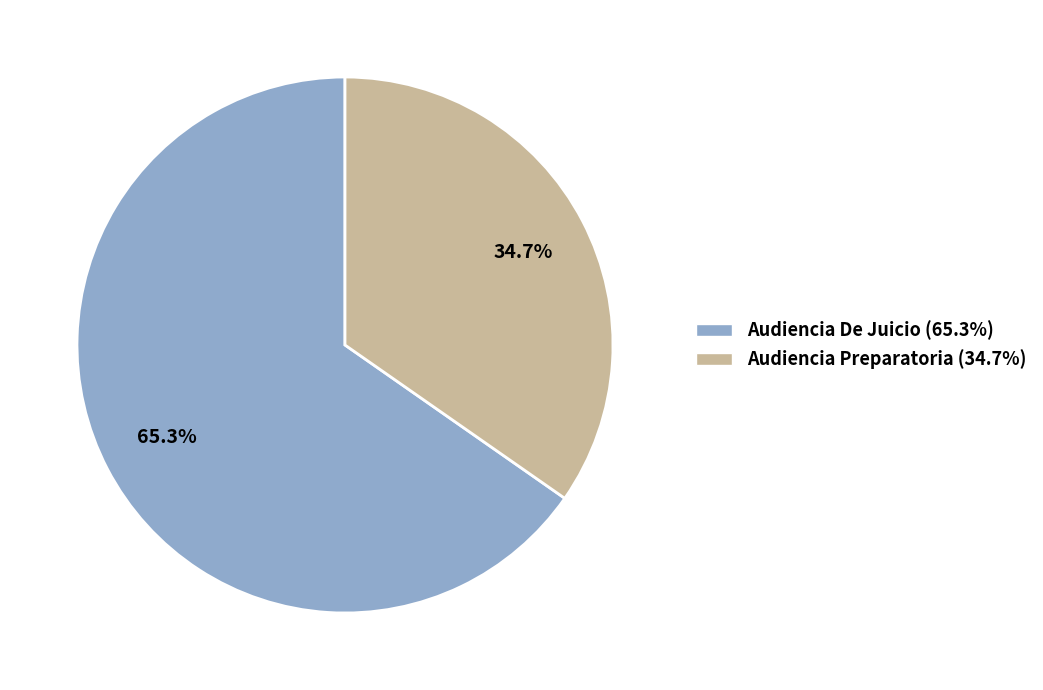

Is it true that Audiencia Preparatoria is 35% of the pie?

True